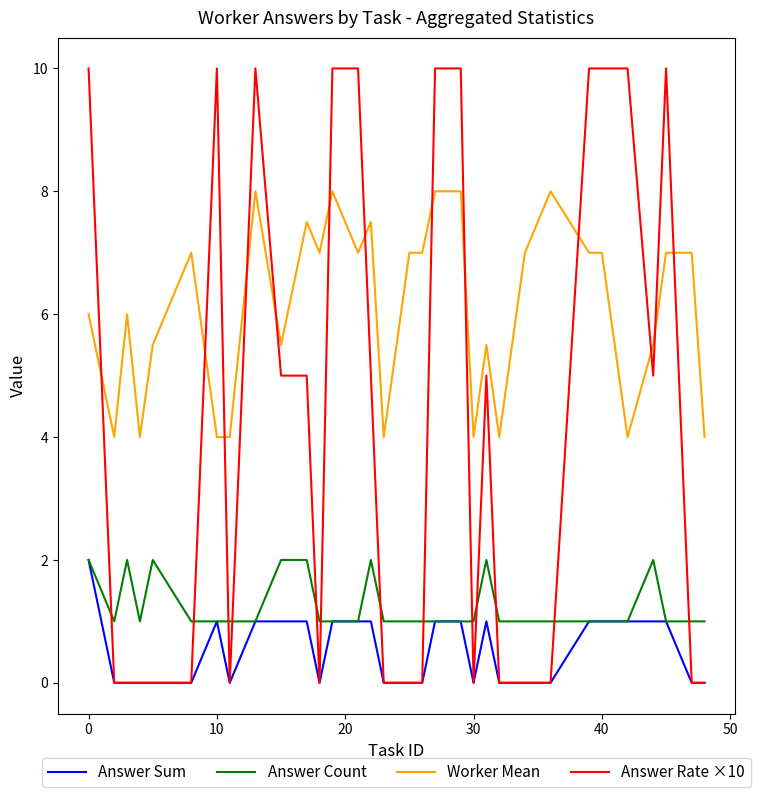

Reading right to left, extract all data points from this chart.

Answer Sum: 0.0	0.0	1.0	1.0	1.0	1.0	1.0	0.0	0.0	0.0	1.0	0.0	1.0	1.0	0.0	0.0	0.0	1.0	1.0	1.0	0.0	1.0	1.0	1.0	0.0	1.0	0.0	0.0	0.0	0.0	0.0	2.0
Answer Count: 1.0	1.0	1.0	2.0	1.0	1.0	1.0	1.0	1.0	1.0	2.0	1.0	1.0	1.0	1.0	1.0	1.0	2.0	1.0	1.0	1.0	2.0	2.0	1.0	1.0	1.0	1.0	2.0	1.0	2.0	1.0	2.0
Worker Mean: 4.0	7.0	7.0	5.5	4.0	7.0	7.0	8.0	7.0	4.0	5.5	4.0	8.0	8.0	7.0	7.0	4.0	7.5	7.0	8.0	7.0	7.5	5.5	8.0	4.0	4.0	7.0	5.5	4.0	6.0	4.0	6.0
Answer Rate ×10: 0.0	0.0	10.0	5.0	10.0	10.0	10.0	0.0	0.0	0.0	5.0	0.0	10.0	10.0	0.0	0.0	0.0	5.0	10.0	10.0	0.0	5.0	5.0	10.0	0.0	10.0	0.0	0.0	0.0	0.0	0.0	10.0